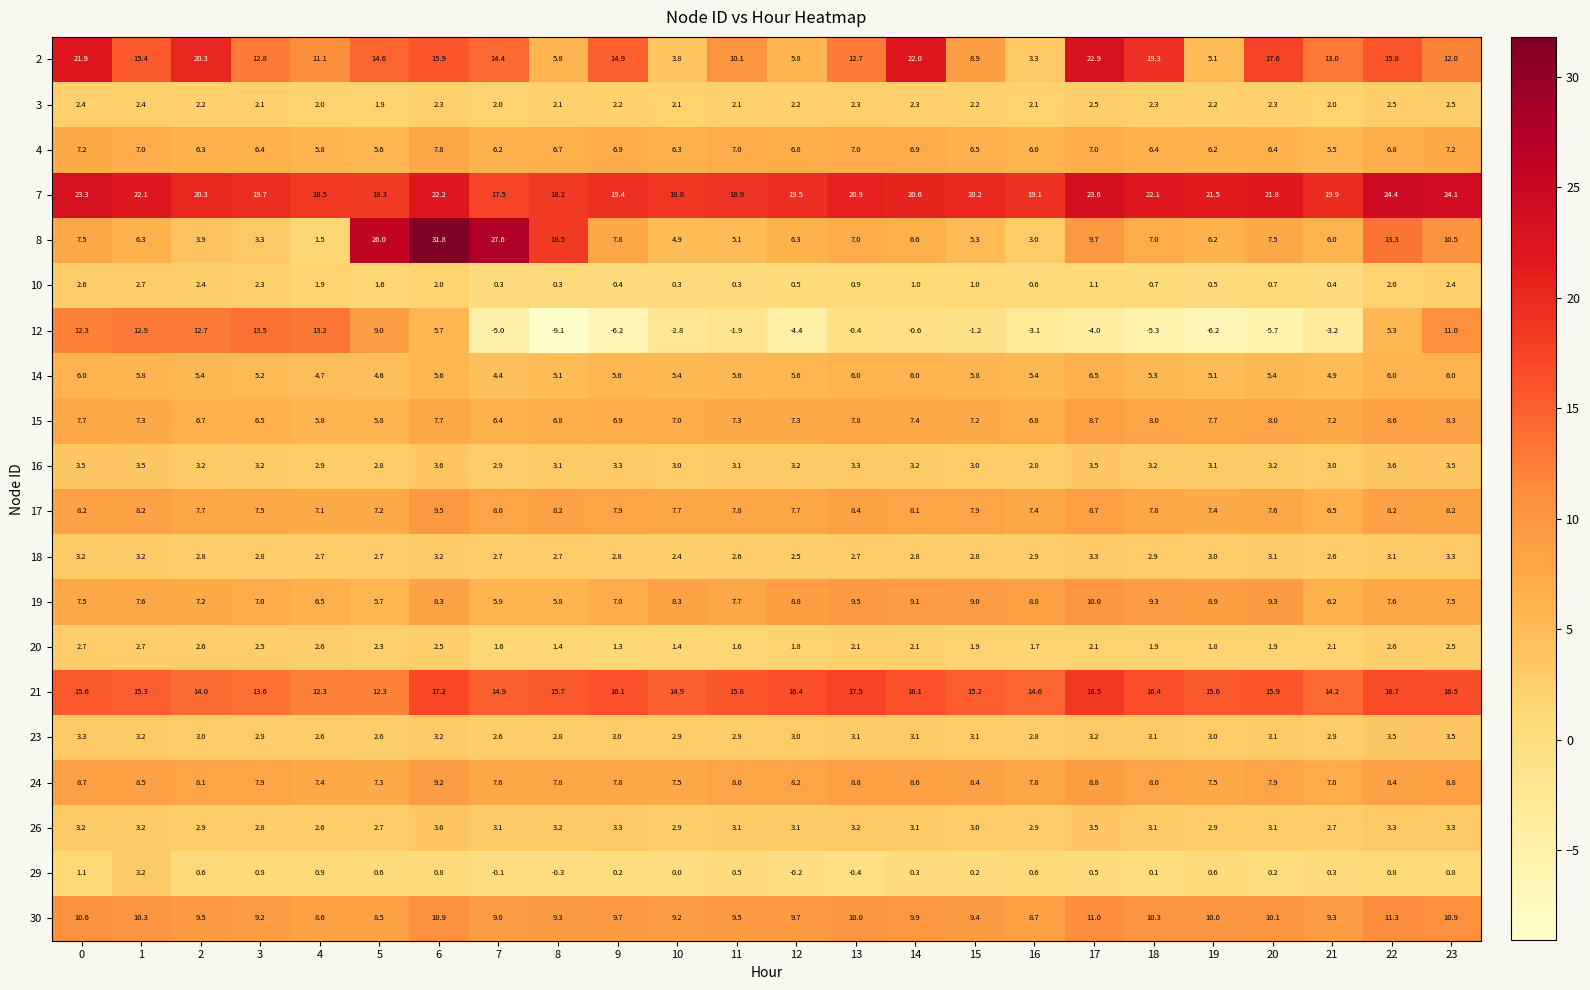

What is the spread (max minus min) of values at 16?

22.2